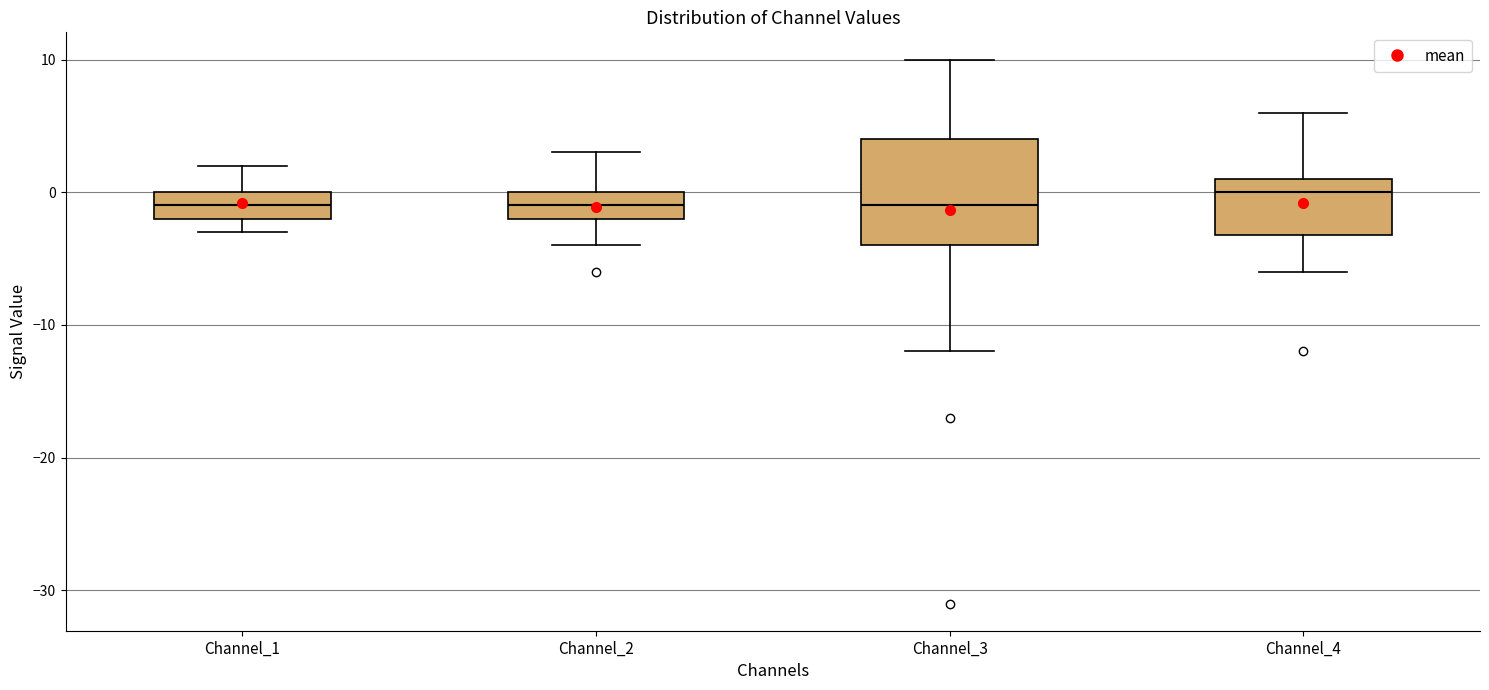

Reading left to right, read every box against the y-axis: the position of its median line, the range the box covers, and the ends of its whiskers. The values are not printed on the chart, so give them approximately, as read against the axis.

Channel_1: median -1, box -2 to 0, whiskers -3 to 2
Channel_2: median -1, box -2 to 0, whiskers -4 to 3
Channel_3: median -1, box -4 to 4, whiskers -12 to 10
Channel_4: median 0, box -3 to 1, whiskers -6 to 6